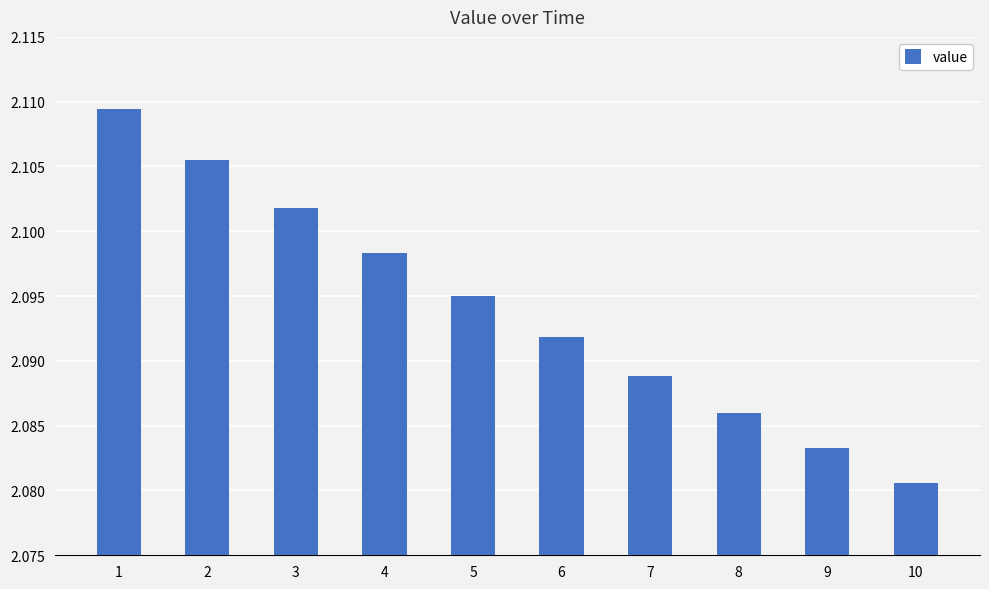

How many bars are there in total?

10